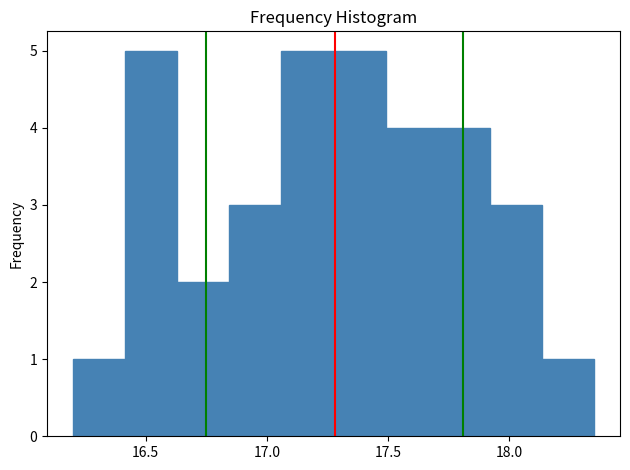

Reading left to right, transcribe this chart: for each bar, give the range it covers on the x-axis and its height. Neither the bar edges nor the heights are printed on the chart, so give them approximately, as read against the axes.

16.200 to 16.415: 1
16.415 to 16.630: 5
16.630 to 16.845: 2
16.845 to 17.060: 3
17.060 to 17.275: 5
17.275 to 17.490: 5
17.490 to 17.705: 4
17.705 to 17.920: 4
17.920 to 18.135: 3
18.135 to 18.350: 1